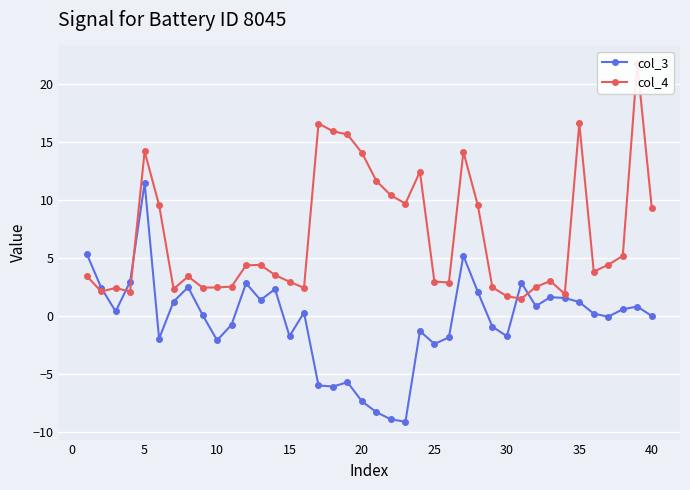

Is it true that col_3 equals -3.0 at 20?

False